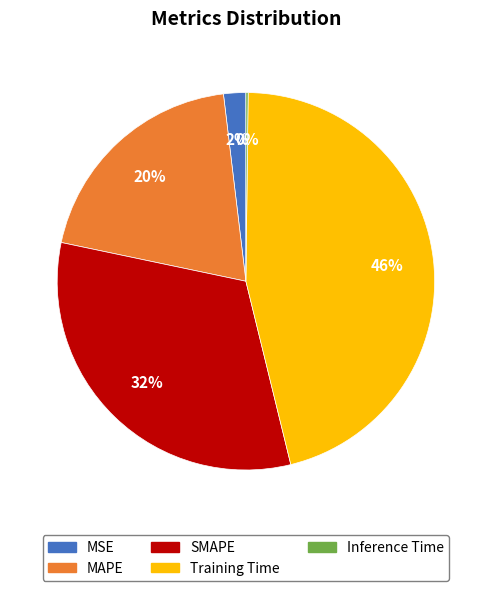

Does any single category account for the majority?

No